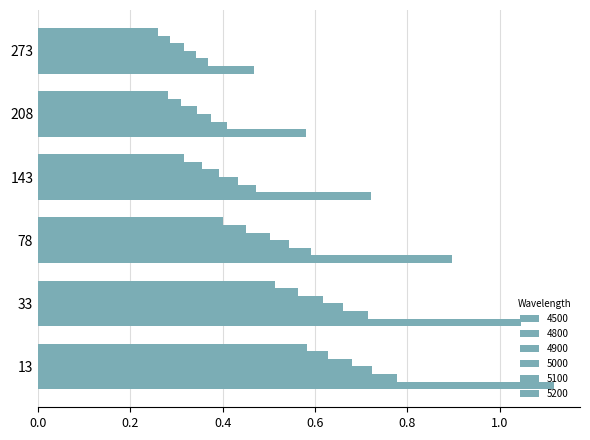

Count the 4900 values in the range 0 to 1.

6